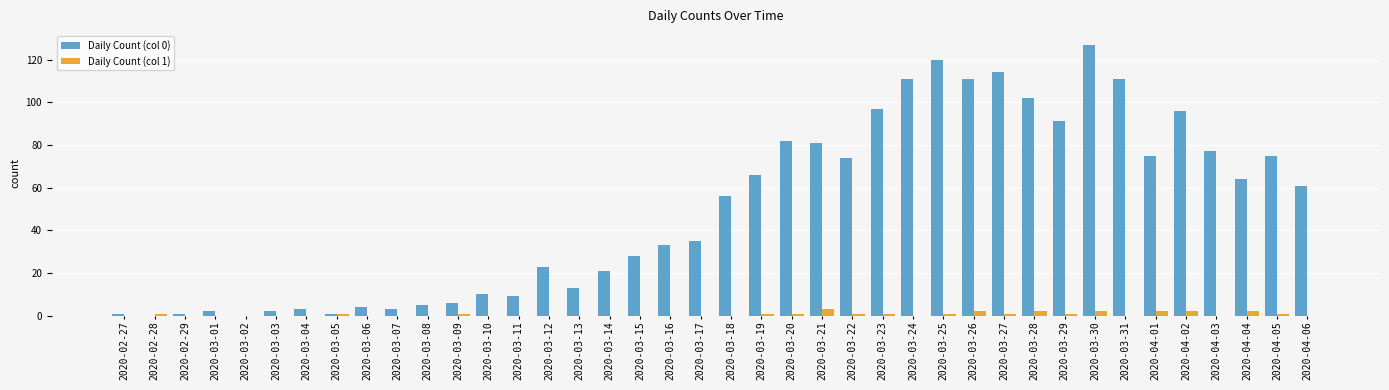

Reading left to right, list all the values displayed in this chart.

Daily Count (col 0): 1	0	1	2	0	2	3	1	4	3	5	6	10	9	23	13	21	28	33	35	56	66	82	81	74	97	111	120	111	114	102	91	127	111	75	96	77	64	75	61
Daily Count (col 1): 0	1	0	0	0	0	0	1	0	0	0	1	0	0	0	0	0	0	0	0	0	1	1	3	1	1	0	1	2	1	2	1	2	0	2	2	0	2	1	0